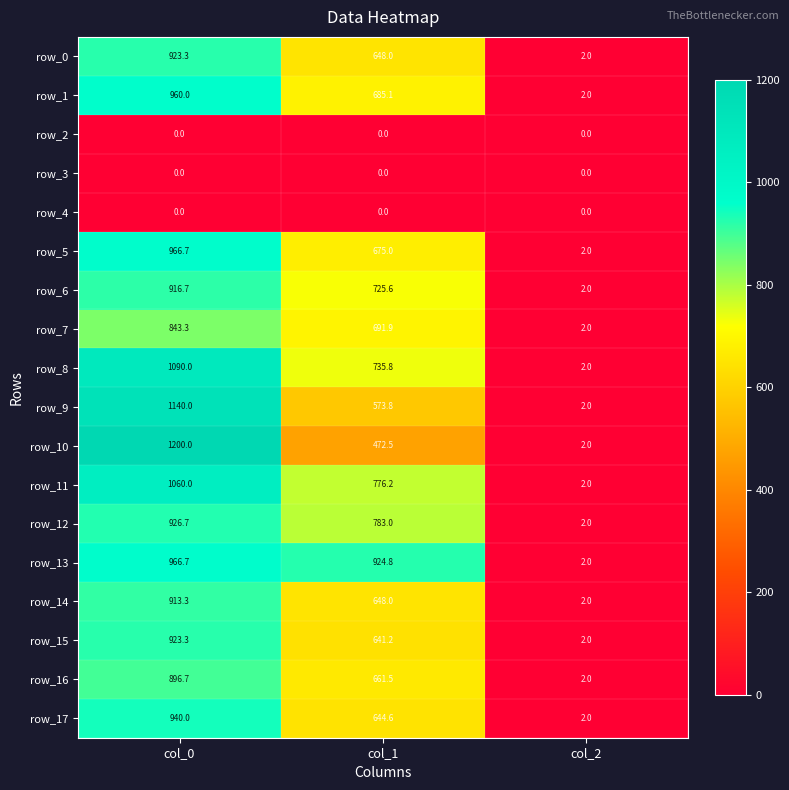

Is the value of row_2 at col_1 greater than the value of row_11 at col_2?

No